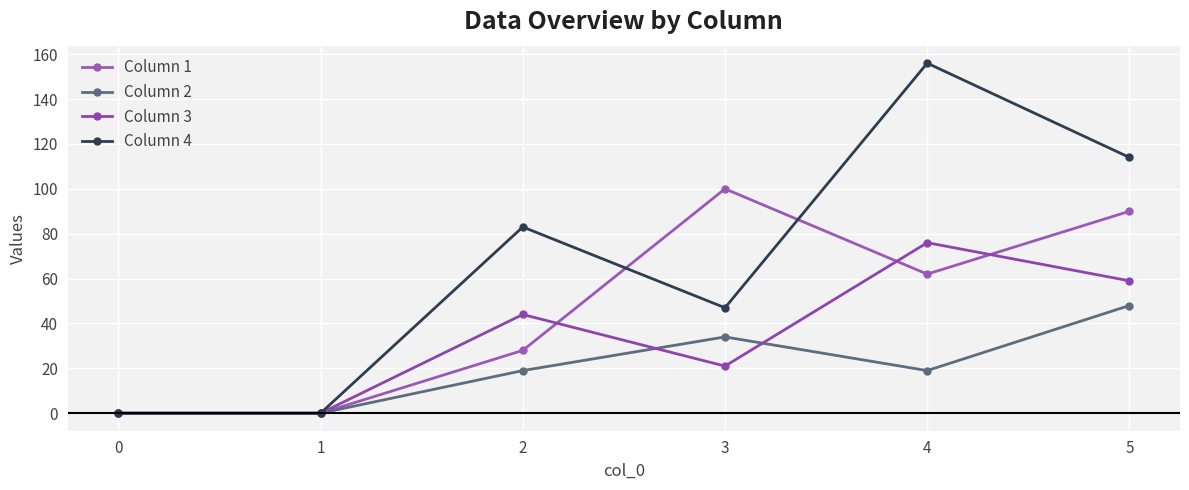

True or false: Column 4 has a value of 21 at 2.

False